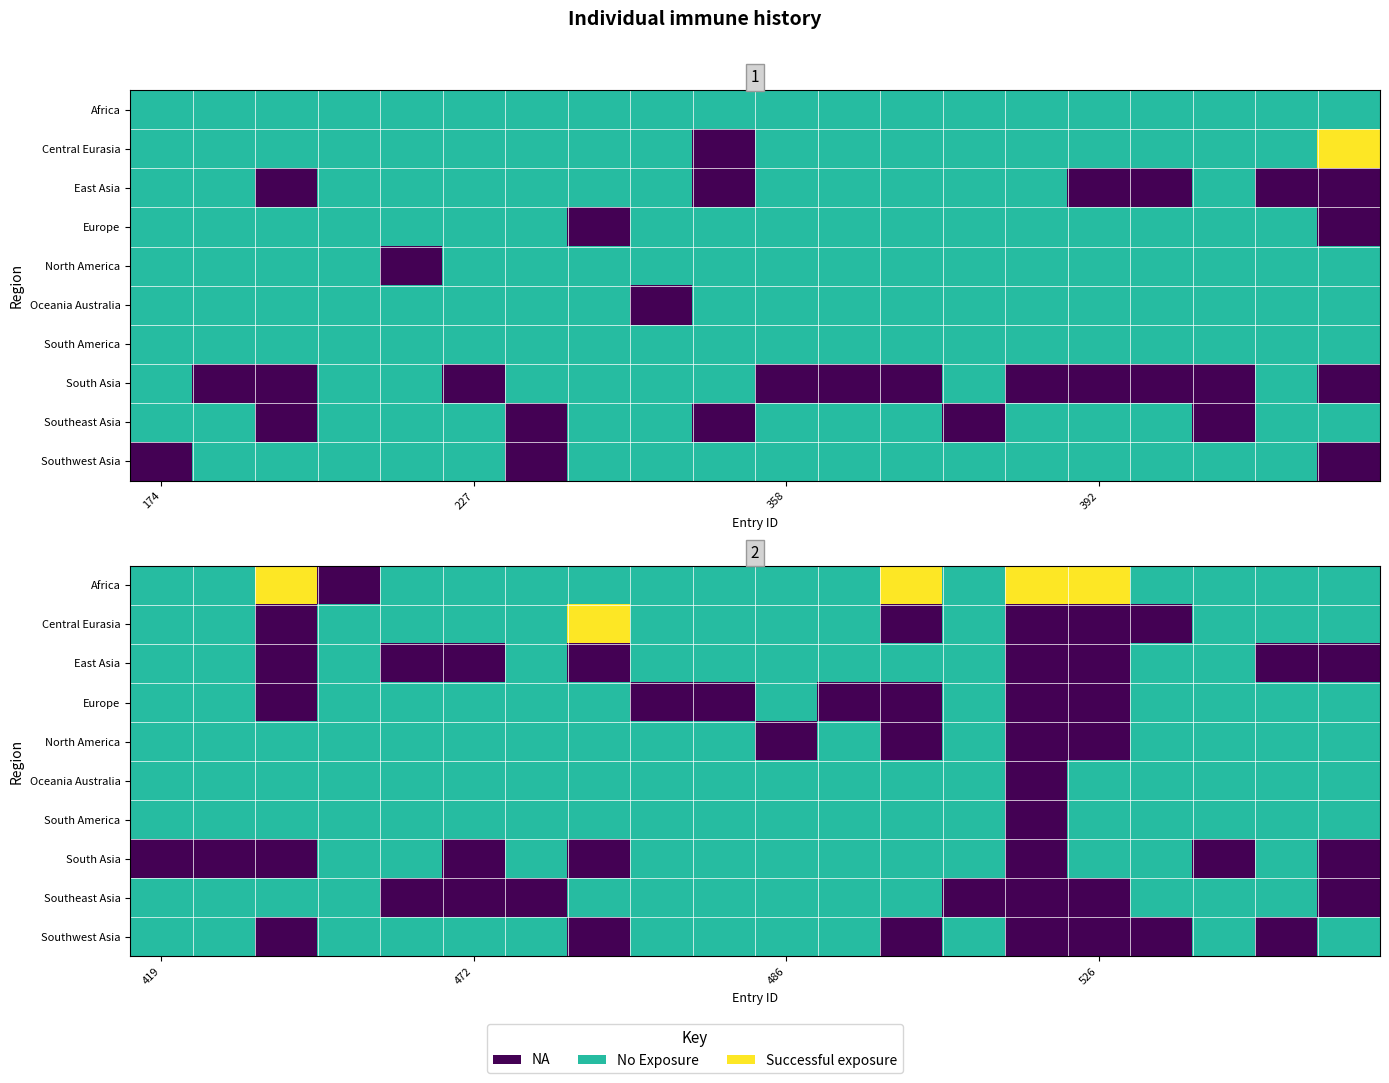

Reading left to right, list all the values displayed in this chart.

region_africa: 174=0	190=0	200=0	211=0	222=0	227=0	230=0	263=0	284=0	294=0	358=0	381=0	383=0	389=0	390=0	392=0	395=0	400=0	415=0	416=0	419=0	420=0	424=1	442=1	455=0	472=0	476=0	478=0	483=0	484=0	486=0	490=0	492=1	520=0	525=1	526=1	534=0	562=0	563=0	564=0
region_central_eurasia: 174=0	190=0	200=0	211=0	222=0	227=0	230=0	263=0	284=0	294=1	358=0	381=0	383=0	389=0	390=0	392=0	395=0	400=0	415=0	416=1	419=0	420=0	424=1	442=0	455=0	472=0	476=0	478=1	483=0	484=0	486=0	490=0	492=1	520=0	525=1	526=1	534=1	562=0	563=0	564=0
region_east_asia: 174=0	190=0	200=1	211=0	222=0	227=0	230=0	263=0	284=0	294=1	358=0	381=0	383=0	389=0	390=0	392=1	395=1	400=0	415=1	416=1	419=0	420=0	424=1	442=0	455=1	472=1	476=0	478=1	483=0	484=0	486=0	490=0	492=0	520=0	525=1	526=1	534=0	562=0	563=1	564=1
region_europe: 174=0	190=0	200=0	211=0	222=0	227=0	230=0	263=1	284=0	294=0	358=0	381=0	383=0	389=0	390=0	392=0	395=0	400=0	415=0	416=1	419=0	420=0	424=1	442=0	455=0	472=0	476=0	478=0	483=1	484=1	486=0	490=1	492=1	520=0	525=1	526=1	534=0	562=0	563=0	564=0
region_north_america: 174=0	190=0	200=0	211=0	222=1	227=0	230=0	263=0	284=0	294=0	358=0	381=0	383=0	389=0	390=0	392=0	395=0	400=0	415=0	416=0	419=0	420=0	424=0	442=0	455=0	472=0	476=0	478=0	483=0	484=0	486=1	490=0	492=1	520=0	525=1	526=1	534=0	562=0	563=0	564=0
region_oceania_australia: 174=0	190=0	200=0	211=0	222=0	227=0	230=0	263=0	284=1	294=0	358=0	381=0	383=0	389=0	390=0	392=0	395=0	400=0	415=0	416=0	419=0	420=0	424=0	442=0	455=0	472=0	476=0	478=0	483=0	484=0	486=0	490=0	492=0	520=0	525=1	526=0	534=0	562=0	563=0	564=0
region_south_america: 174=0	190=0	200=0	211=0	222=0	227=0	230=0	263=0	284=0	294=0	358=0	381=0	383=0	389=0	390=0	392=0	395=0	400=0	415=0	416=0	419=0	420=0	424=0	442=0	455=0	472=0	476=0	478=0	483=0	484=0	486=0	490=0	492=0	520=0	525=1	526=0	534=0	562=0	563=0	564=0
region_south_asia: 174=0	190=1	200=1	211=0	222=0	227=1	230=0	263=0	284=0	294=0	358=1	381=1	383=1	389=0	390=1	392=1	395=1	400=1	415=0	416=1	419=1	420=1	424=1	442=0	455=0	472=1	476=0	478=1	483=0	484=0	486=0	490=0	492=0	520=0	525=1	526=0	534=0	562=1	563=0	564=1
region_southeast_asia: 174=0	190=0	200=1	211=0	222=0	227=0	230=1	263=0	284=0	294=1	358=0	381=0	383=0	389=1	390=0	392=0	395=0	400=1	415=0	416=0	419=0	420=0	424=0	442=0	455=1	472=1	476=1	478=0	483=0	484=0	486=0	490=0	492=0	520=1	525=1	526=1	534=0	562=0	563=0	564=1
region_southwest_asia: 174=1	190=0	200=0	211=0	222=0	227=0	230=1	263=0	284=0	294=0	358=0	381=0	383=0	389=0	390=0	392=0	395=0	400=0	415=0	416=1	419=0	420=0	424=1	442=0	455=0	472=0	476=0	478=1	483=0	484=0	486=0	490=0	492=1	520=0	525=1	526=1	534=1	562=0	563=1	564=0